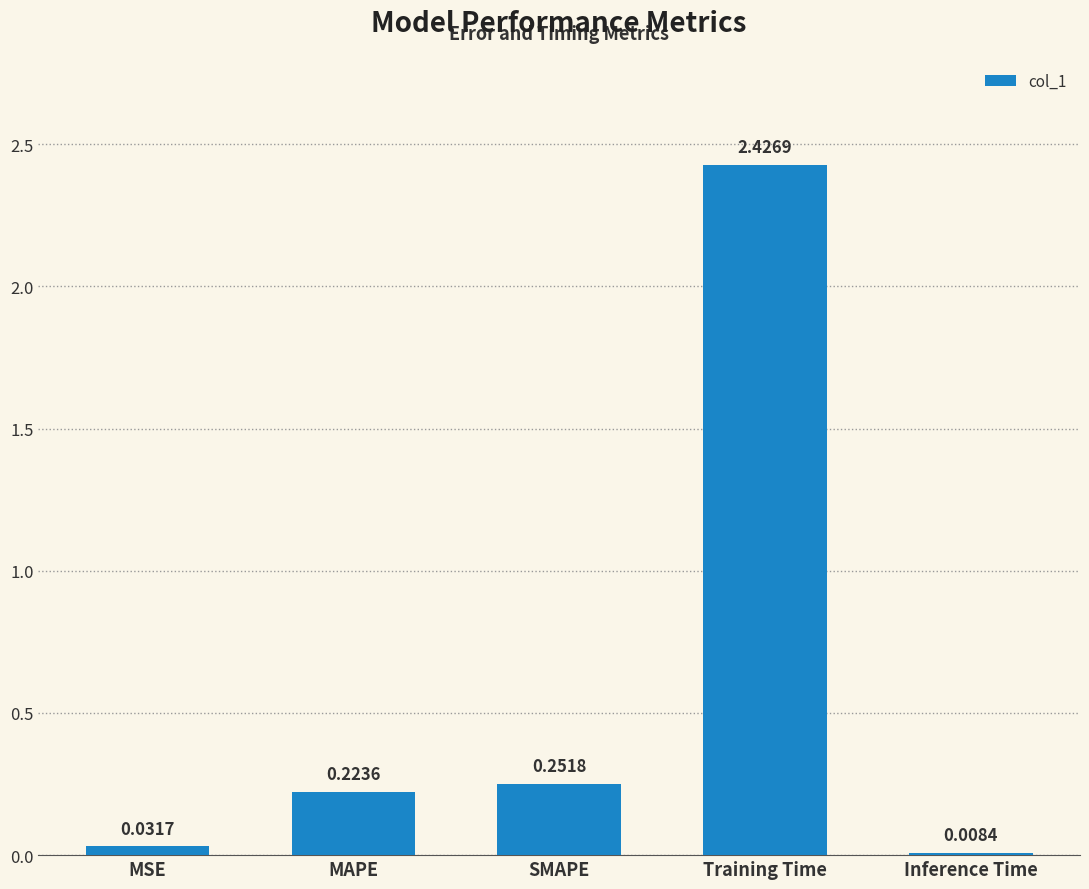

At which category does the chart reach its peak across all series?

Training Time